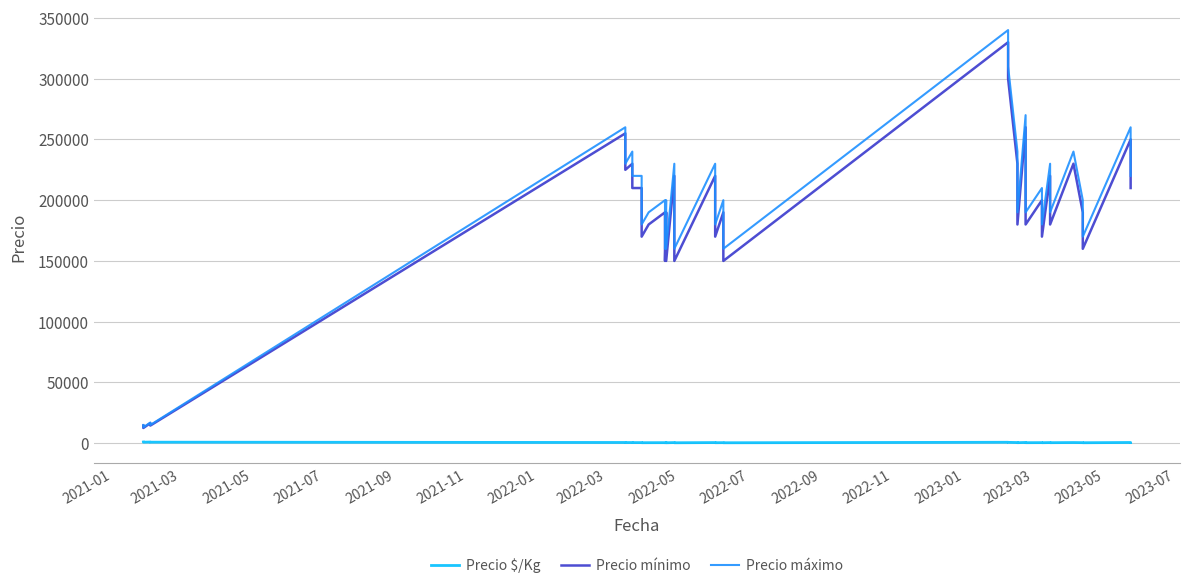

Which series has the largest total across all categories?

Precio máximo